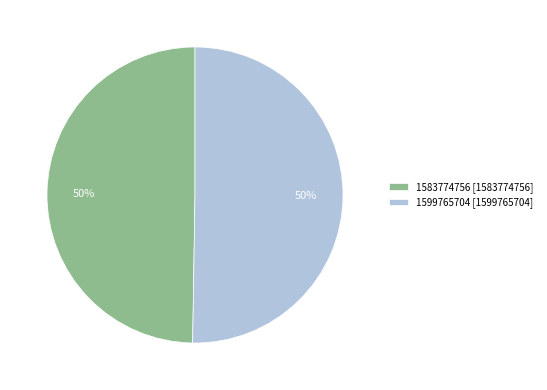

The 1583774756 slice represents 1% of the pie. True or false?

False